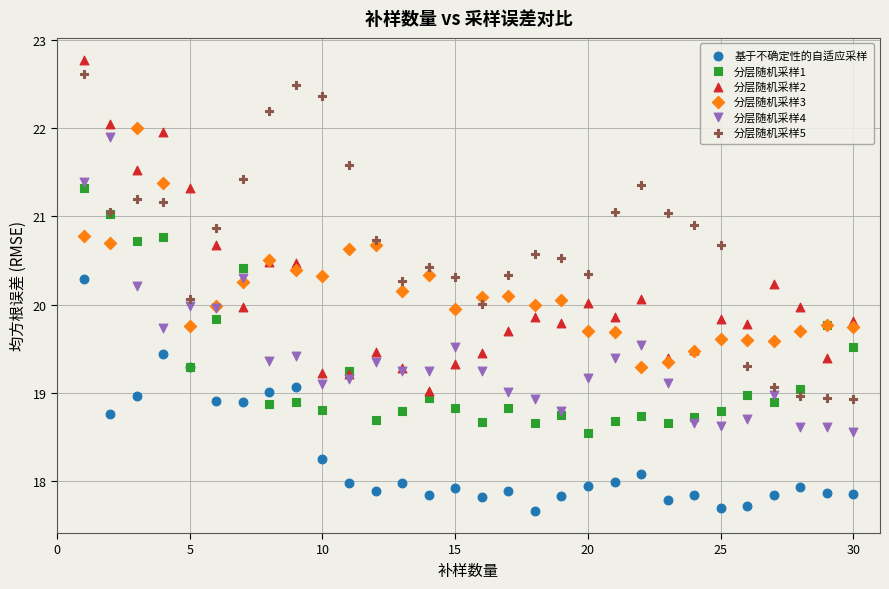

What is the X range (max minus min) for the scatter plot?

29.0